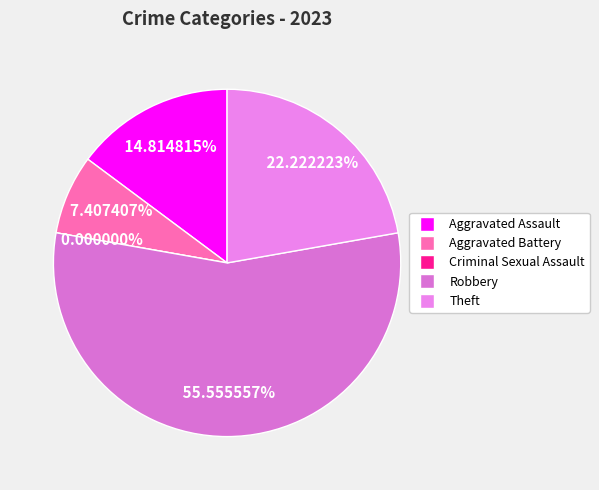

To the nearest percent, what is the average slice percentage?

20%